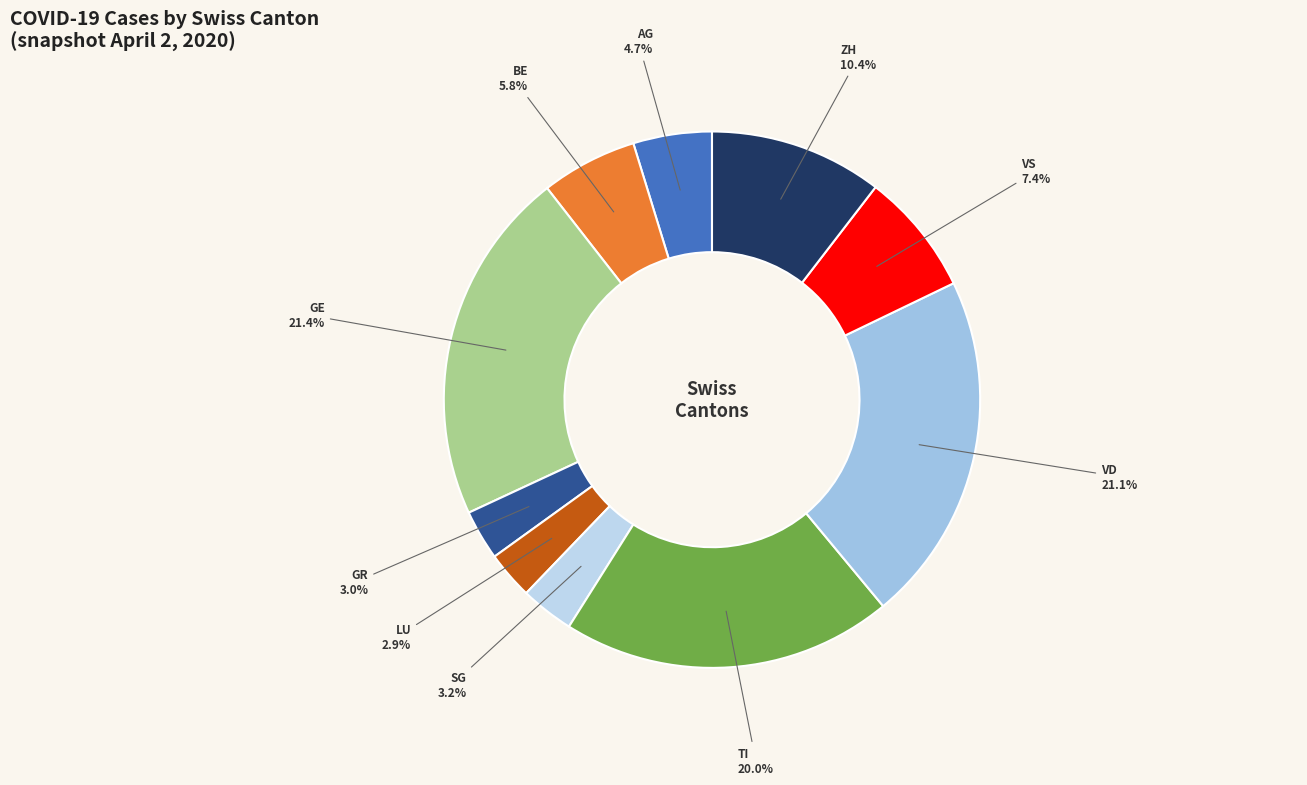

Is there a majority slice in this chart?

No